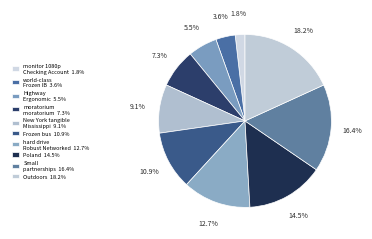

How many slices are in this pie chart?

10